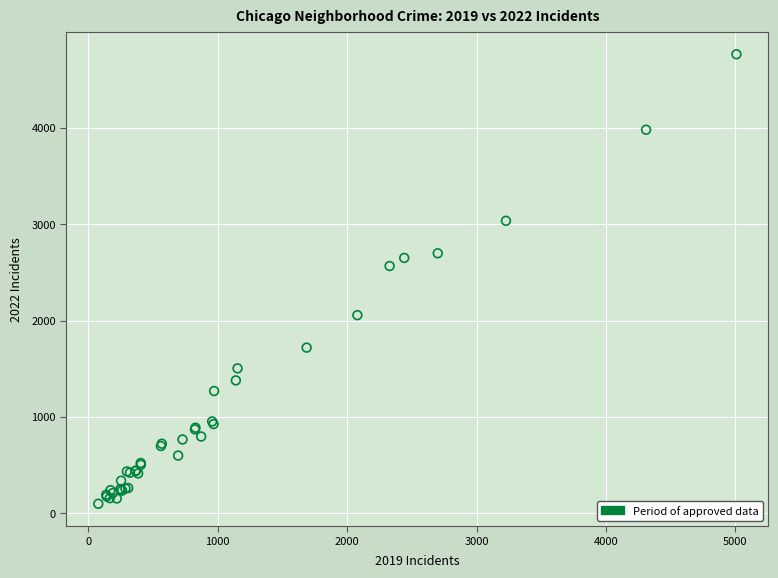

What Y value in the scatter plot is closest to 2431?

2566